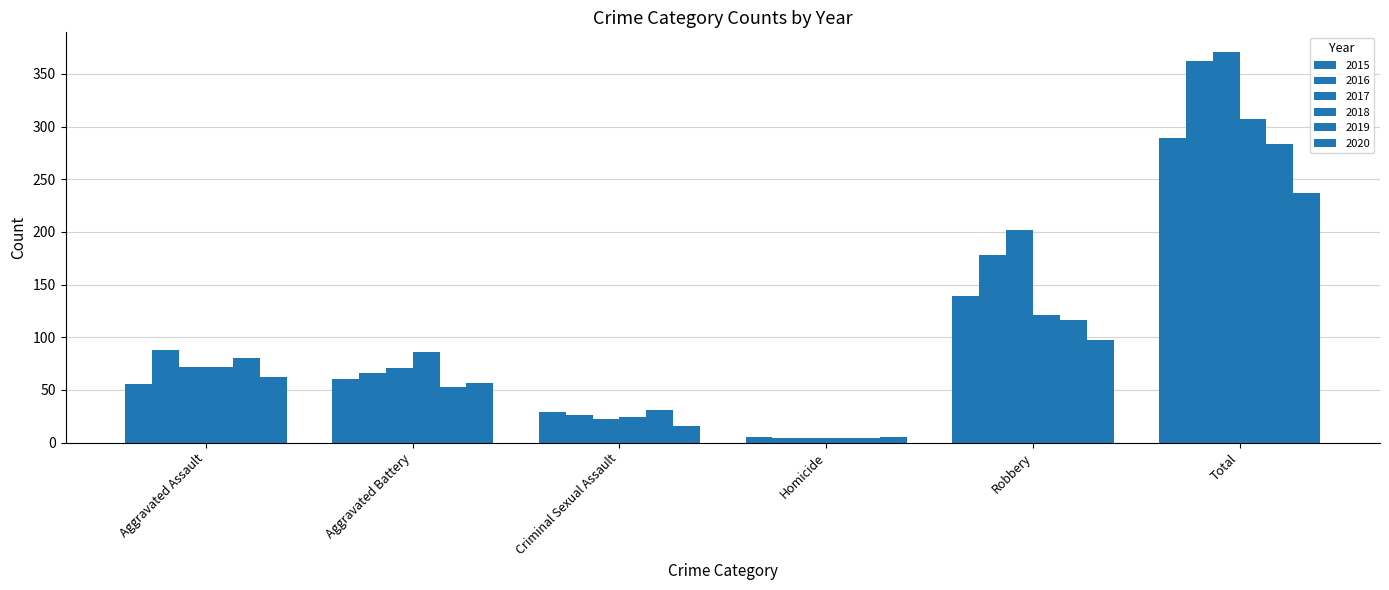

What is the greatest value displayed?

371